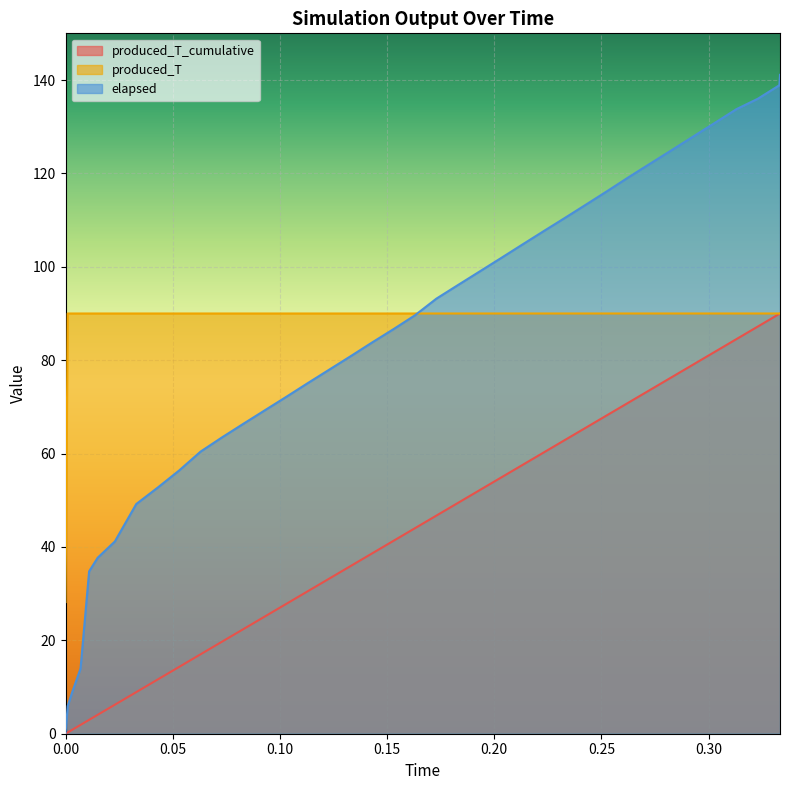

What is the label of the 22nd point from the right?

0.133